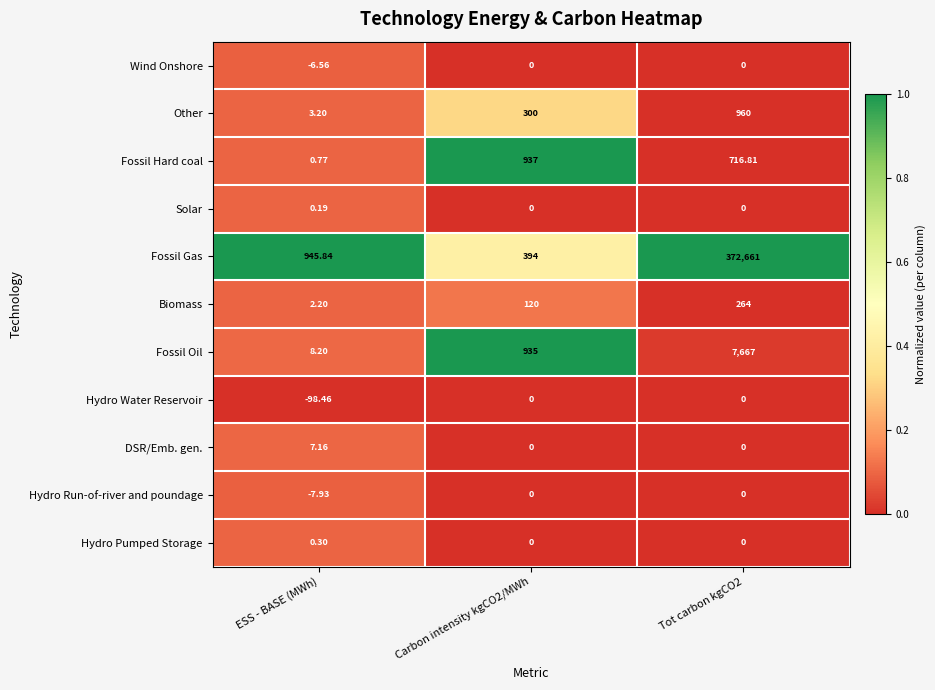

Between ESS - BASE (MWh) and Carbon intensity kgCO2/MWh, which series saw the biggest shift?

Fossil Hard coal